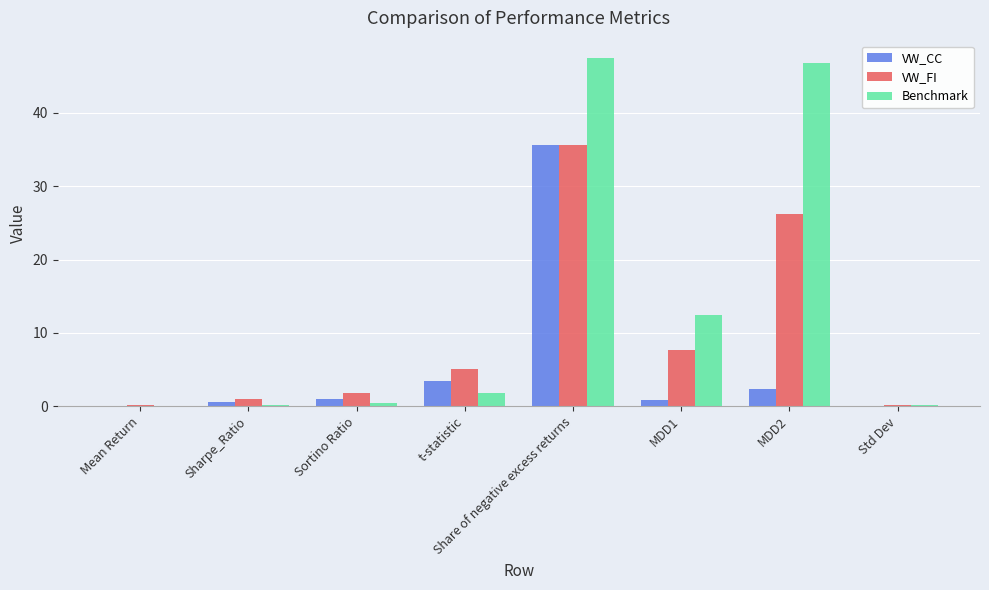

What is the highest value of the VW_CC series?

35.6